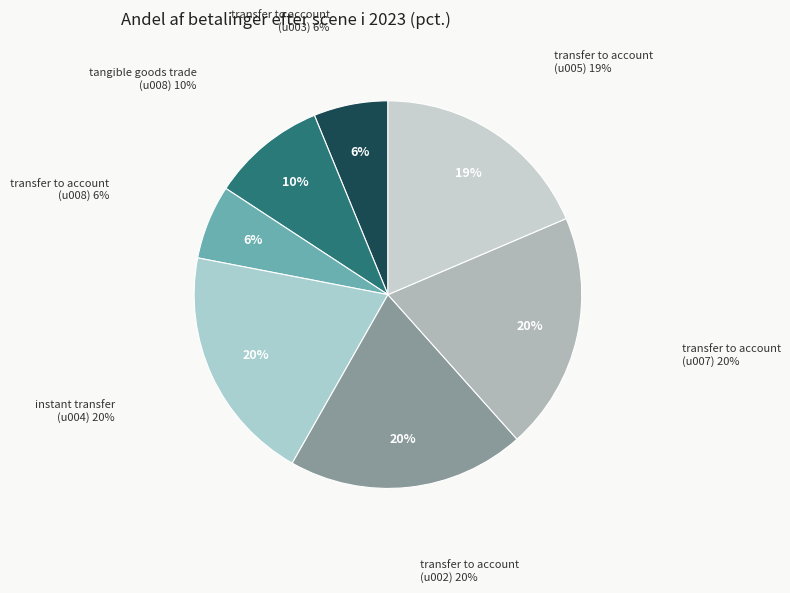

To the nearest percent, what percentage of the pie is transfer to account (u002)?

20%